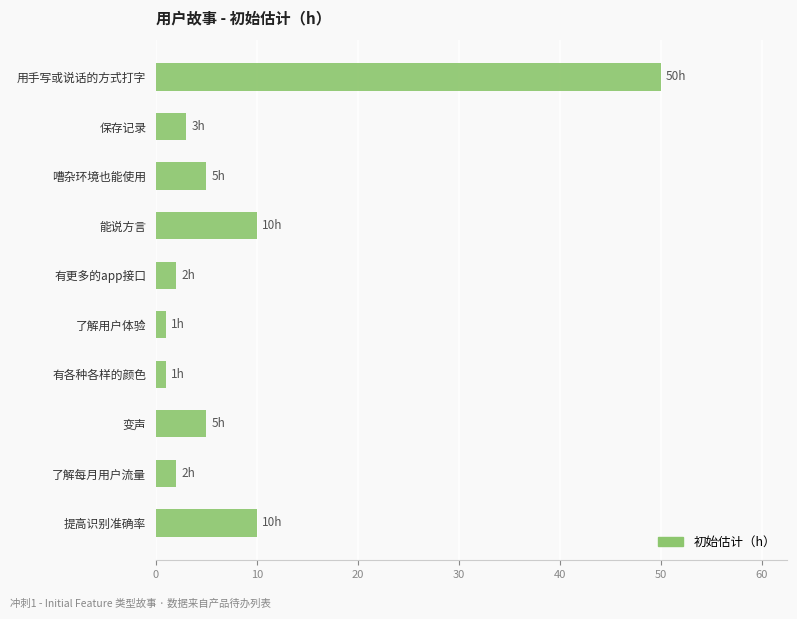

What is the average value?

9